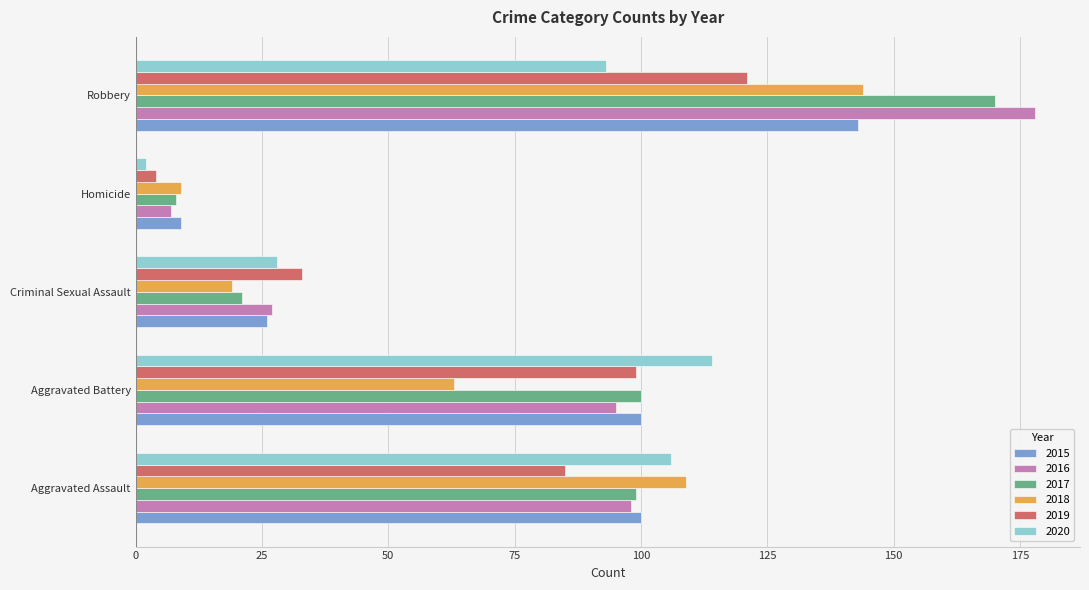

Which series has the widest spread of values?

2016